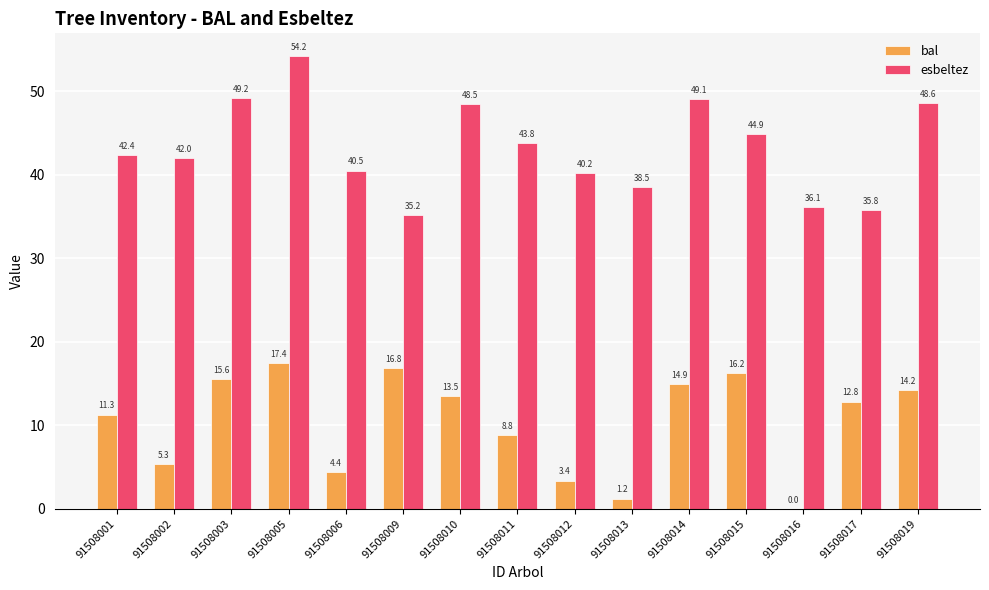

Between 91508013 and 91508014, which series saw the biggest shift?

bal